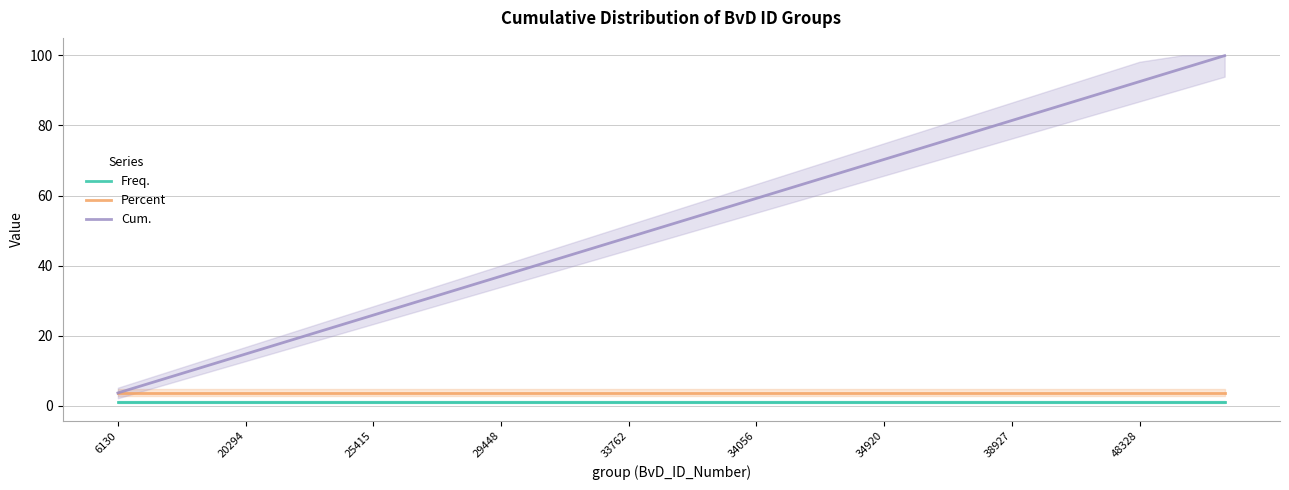

The Percent series shows 3.7 at 10. True or false?

True